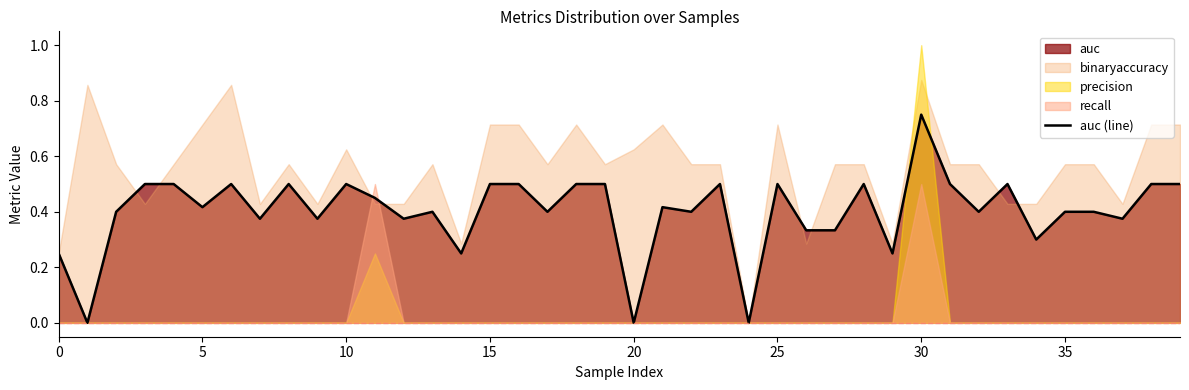

Is it true that the value at 15 is 0.8?

False